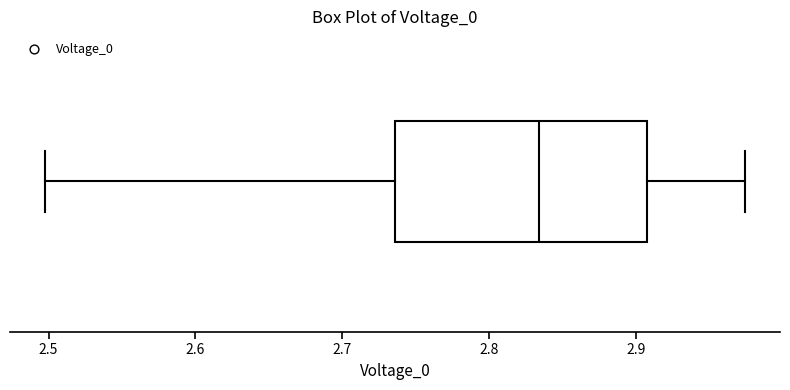

Read this box plot against the x-axis: the position of the median line, the range covered by the box, and the ends of both whiskers. The values are not printed on the chart, so give them approximately, as read against the axis.

median 2.83, box 2.74 to 2.91, whiskers 2.50 to 2.97